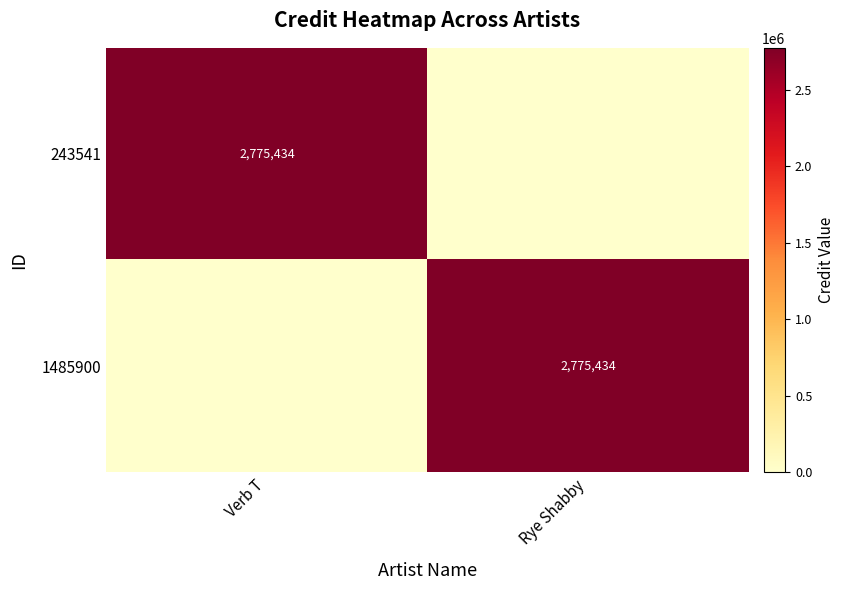

Is it true that 243541 equals 1938939 at Verb T?

False